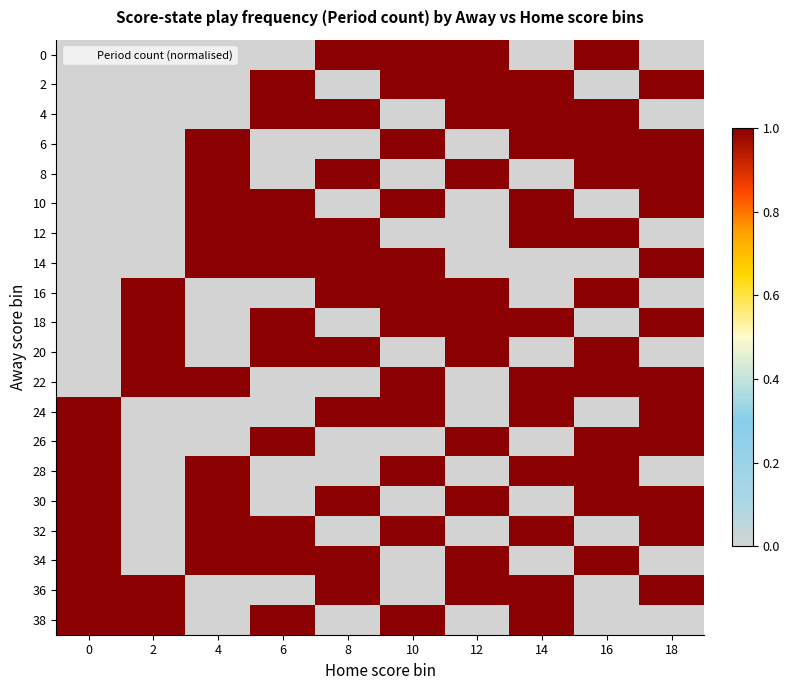

Reading left to right, what are all the values shown in this chart?

0: 0=0.0	2=0.0	4=0.0	6=0.0	8=1.0	10=1.0	12=1.0	14=0.0	16=1.0	18=0.0
2: 0=0.0	2=0.0	4=0.0	6=1.0	8=0.0	10=1.0	12=1.0	14=1.0	16=0.0	18=1.0
4: 0=0.0	2=0.0	4=0.0	6=1.0	8=1.0	10=0.0	12=1.0	14=1.0	16=1.0	18=0.0
6: 0=0.0	2=0.0	4=1.0	6=0.0	8=0.0	10=1.0	12=0.0	14=1.0	16=1.0	18=1.0
8: 0=0.0	2=0.0	4=1.0	6=0.0	8=1.0	10=0.0	12=1.0	14=0.0	16=1.0	18=1.0
10: 0=0.0	2=0.0	4=1.0	6=1.0	8=0.0	10=1.0	12=0.0	14=1.0	16=0.0	18=1.0
12: 0=0.0	2=0.0	4=1.0	6=1.0	8=1.0	10=0.0	12=0.0	14=1.0	16=1.0	18=0.0
14: 0=0.0	2=0.0	4=1.0	6=1.0	8=1.0	10=1.0	12=0.0	14=0.0	16=0.0	18=1.0
16: 0=0.0	2=1.0	4=0.0	6=0.0	8=1.0	10=1.0	12=1.0	14=0.0	16=1.0	18=0.0
18: 0=0.0	2=1.0	4=0.0	6=1.0	8=0.0	10=1.0	12=1.0	14=1.0	16=0.0	18=1.0
20: 0=0.0	2=1.0	4=0.0	6=1.0	8=1.0	10=0.0	12=1.0	14=0.0	16=1.0	18=0.0
22: 0=0.0	2=1.0	4=1.0	6=0.0	8=0.0	10=1.0	12=0.0	14=1.0	16=1.0	18=1.0
24: 0=1.0	2=0.0	4=0.0	6=0.0	8=1.0	10=1.0	12=0.0	14=1.0	16=0.0	18=1.0
26: 0=1.0	2=0.0	4=0.0	6=1.0	8=0.0	10=0.0	12=1.0	14=0.0	16=1.0	18=1.0
28: 0=1.0	2=0.0	4=1.0	6=0.0	8=0.0	10=1.0	12=0.0	14=1.0	16=1.0	18=0.0
30: 0=1.0	2=0.0	4=1.0	6=0.0	8=1.0	10=0.0	12=1.0	14=0.0	16=1.0	18=1.0
32: 0=1.0	2=0.0	4=1.0	6=1.0	8=0.0	10=1.0	12=0.0	14=1.0	16=0.0	18=1.0
34: 0=1.0	2=0.0	4=1.0	6=1.0	8=1.0	10=0.0	12=1.0	14=0.0	16=1.0	18=0.0
36: 0=1.0	2=1.0	4=0.0	6=0.0	8=1.0	10=0.0	12=1.0	14=1.0	16=0.0	18=1.0
38: 0=1.0	2=1.0	4=0.0	6=1.0	8=0.0	10=1.0	12=0.0	14=1.0	16=0.0	18=0.0